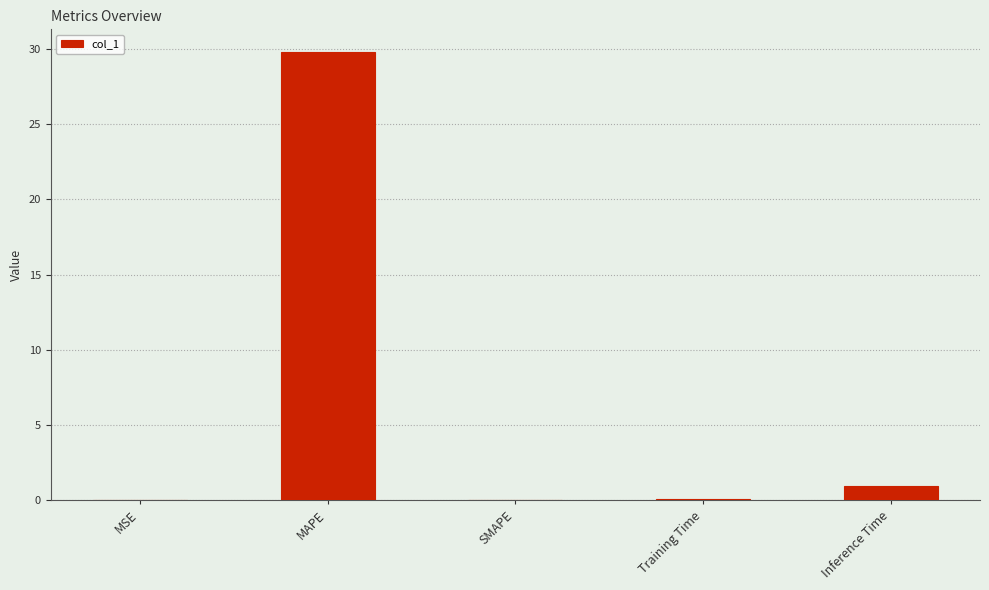

What is the maximum value shown in the chart?

29.8